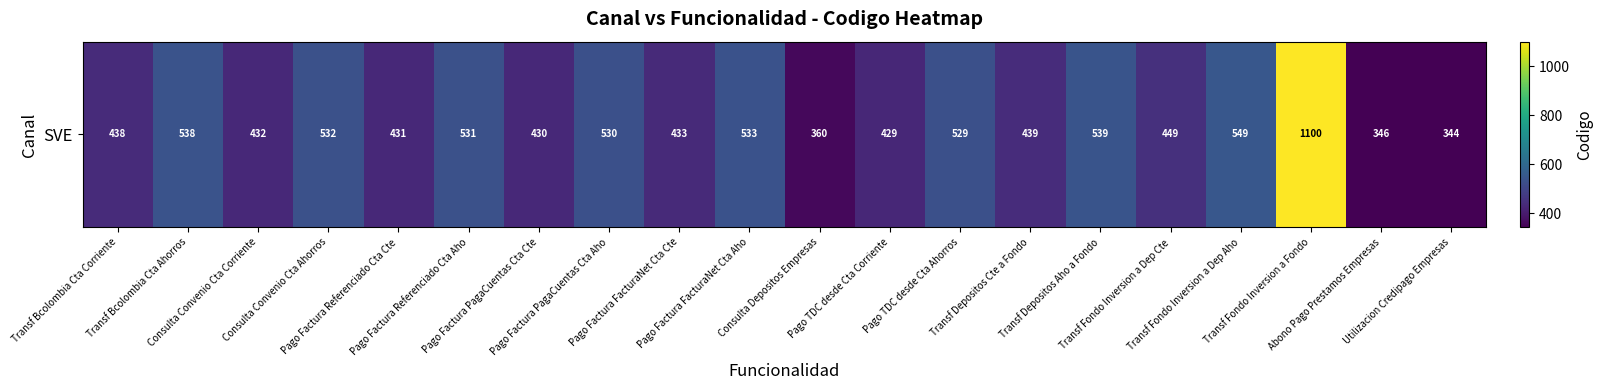

Rank the categories by value from lowest to highest.

Utilizacion Credipago Empresas, Abono Pago Prestamos Empresas, Consulta Depositos Empresas, Pago TDC desde Cta Corriente, Pago Factura PagaCuentas Cta Cte, Pago Factura Referenciado Cta Cte, Consulta Convenio Cta Corriente, Pago Factura FacturaNet Cta Cte, Transf Bcolombia Cta Corriente, Transf Depositos Cte a Fondo, Transf Fondo Inversion a Dep Cte, Pago TDC desde Cta Ahorros, Pago Factura PagaCuentas Cta Aho, Pago Factura Referenciado Cta Aho, Consulta Convenio Cta Ahorros, Pago Factura FacturaNet Cta Aho, Transf Bcolombia Cta Ahorros, Transf Depositos Aho a Fondo, Transf Fondo Inversion a Dep Aho, Transf Fondo Inversion a Fondo